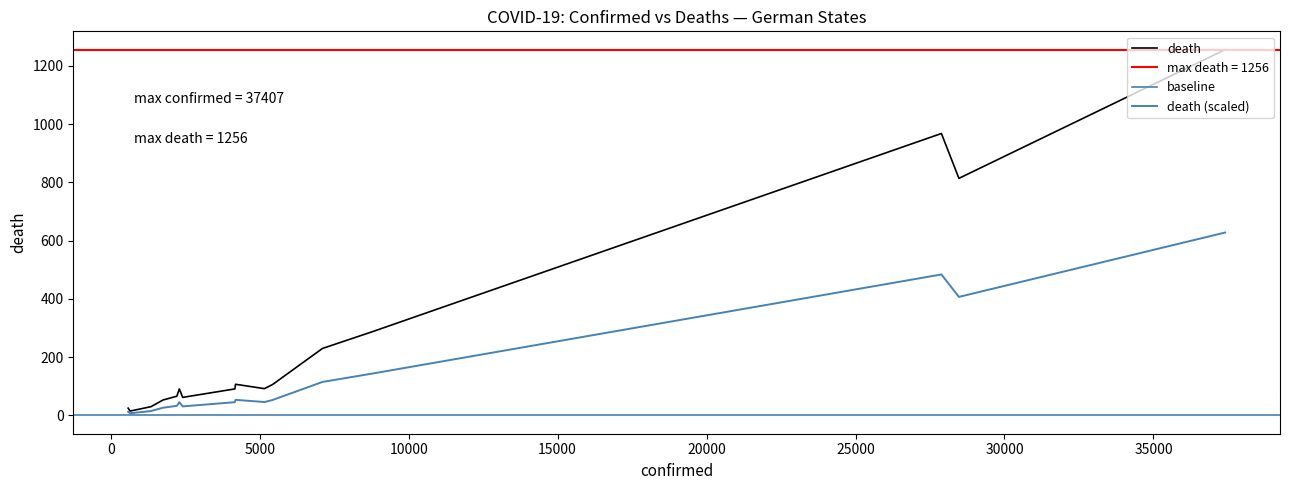

The death series shows 73.8 at Sachsen. True or false?

False